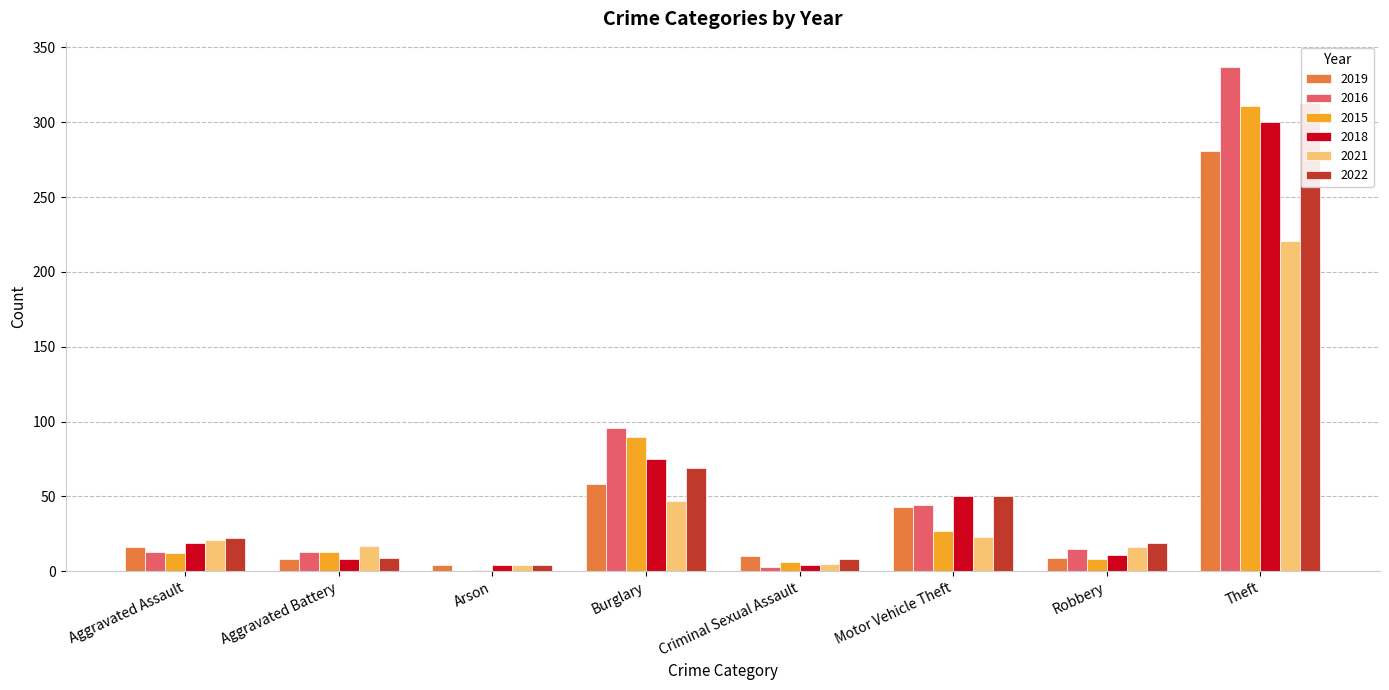

What are all the series names shown in the legend?

2019, 2016, 2015, 2018, 2021, 2022